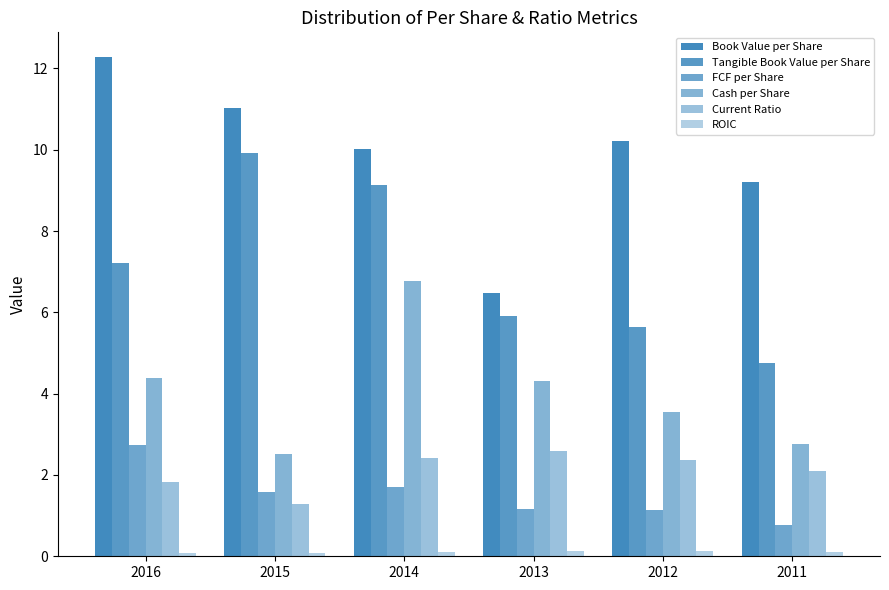

How many bars are there in each group?

6